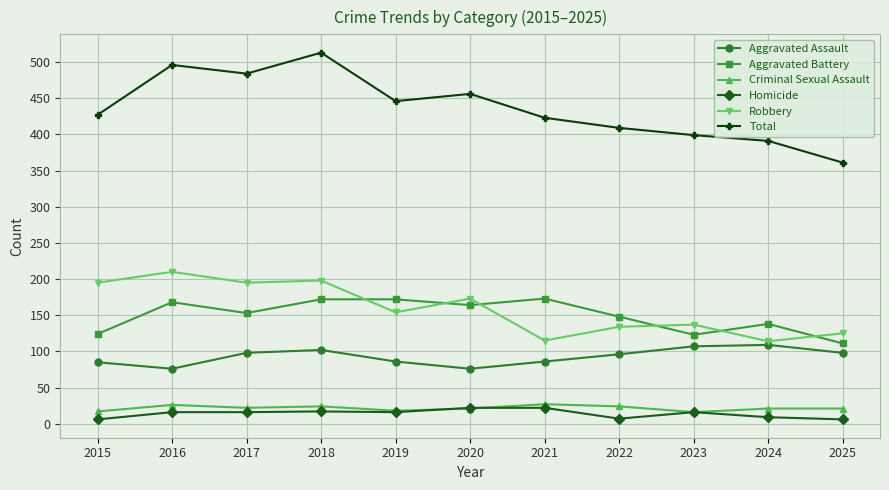

How many values in the Aggravated Battery series are below 153?

5